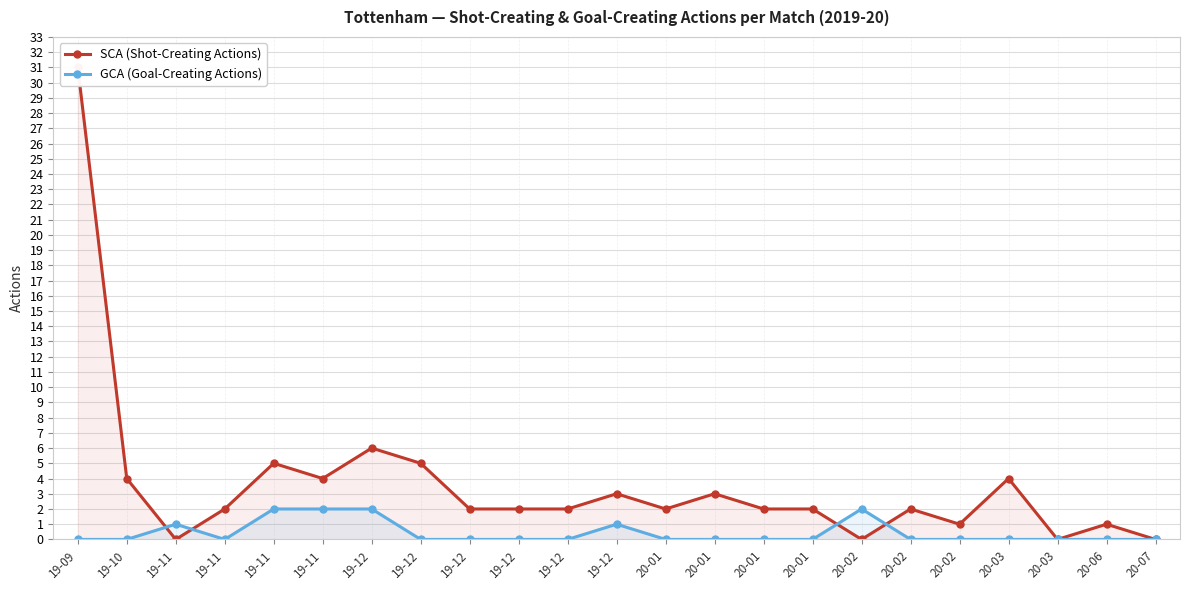

True or false: GCA (Goal-Creating Actions) has a value of 2 at 19-11.

True